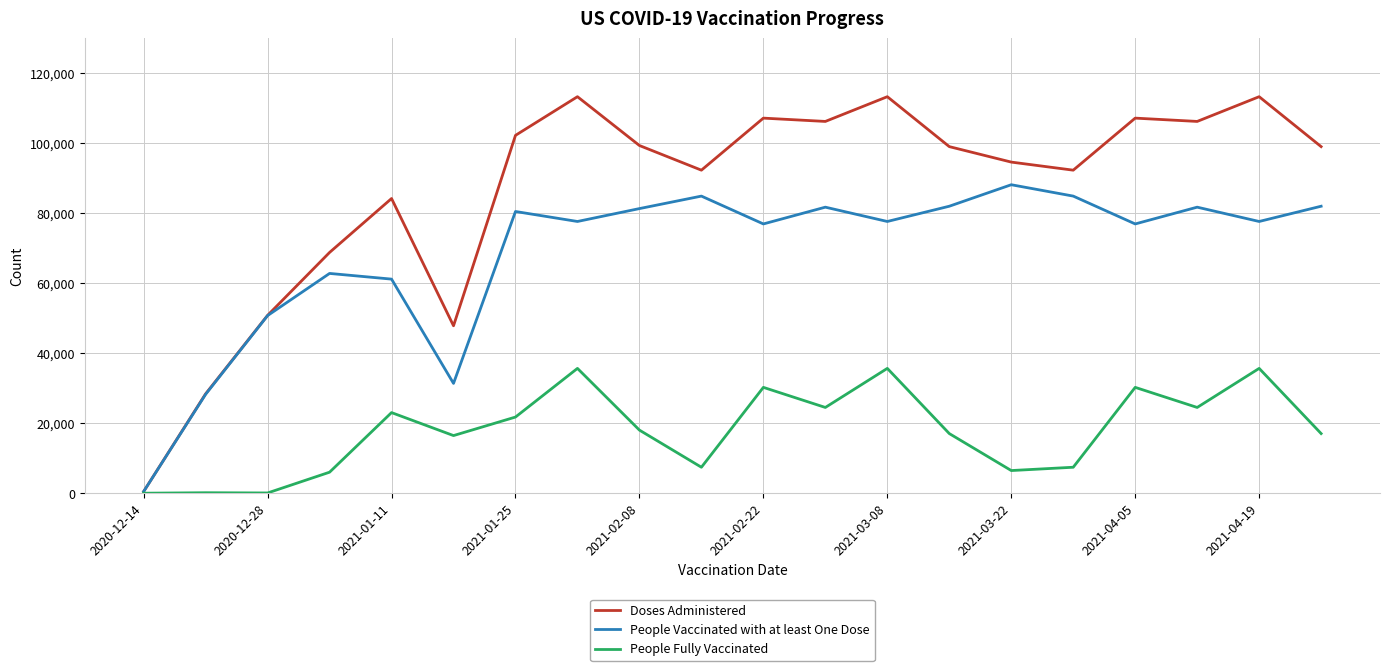

List the series in order of their overall mean, lowest first.

People Fully Vaccinated, People Vaccinated with at least One Dose, Doses Administered